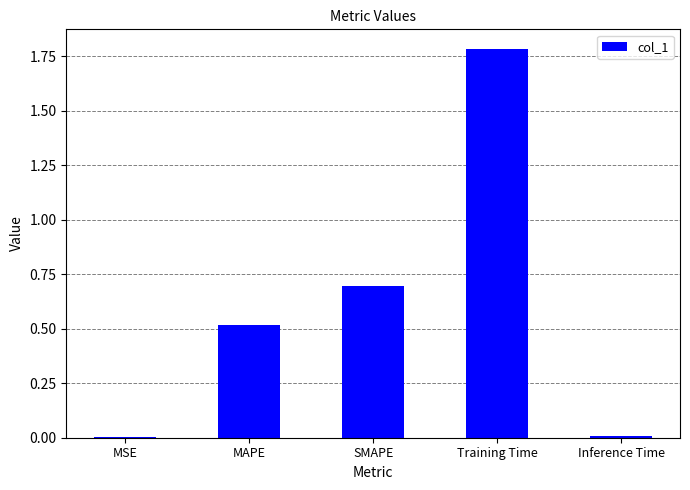

The value at MAPE is 0.5. True or false?

True